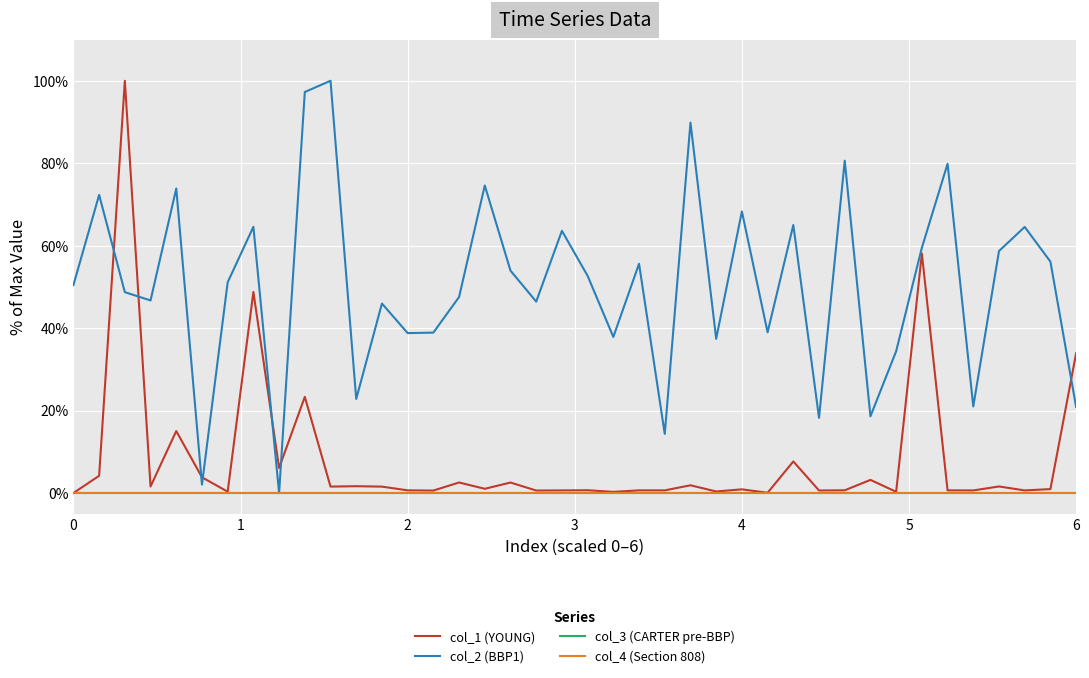

Reading right to left, transcribe all the data shown in this chart.

col_1 (YOUNG): 33.9	1.0	0.6	1.6	0.6	0.6	58.1	0.3	3.2	0.7	0.6	7.7	0.1	0.9	0.4	1.9	0.6	0.7	0.3	0.7	0.6	0.6	2.5	1.0	2.6	0.6	0.7	1.6	1.7	1.6	23.3	6.1	48.8	0.3	3.8	15.0	1.6	100.0	4.2	0.0
col_2 (BBP1): 20.9	56.1	64.6	58.7	21.0	79.9	59.5	34.4	18.6	80.6	18.2	65.0	39.0	68.3	37.4	89.9	14.3	55.6	37.9	52.7	63.6	46.4	53.9	74.6	47.6	38.9	38.8	46.0	22.8	100.0	97.3	0.0	64.6	51.1	2.0	73.9	46.7	48.7	72.3	50.5
col_3 (CARTER pre-BBP): 0.0	0.0	0.0	0.0	0.0	0.0	0.0	0.0	0.0	0.0	0.0	0.0	0.0	0.0	0.0	0.0	0.0	0.0	0.0	0.0	0.0	0.0	0.0	0.0	0.0	0.0	0.0	0.0	0.0	0.0	0.0	0.0	0.0	0.0	0.0	0.0	0.0	0.0	0.0	0.0
col_4 (Section 808): 0.0	0.0	0.0	0.0	0.0	0.0	0.0	0.0	0.0	0.0	0.0	0.0	0.0	0.0	0.0	0.0	0.0	0.0	0.0	0.0	0.0	0.0	0.0	0.0	0.0	0.0	0.0	0.0	0.0	0.0	0.0	0.0	0.0	0.0	0.0	0.0	0.0	0.0	0.0	0.0